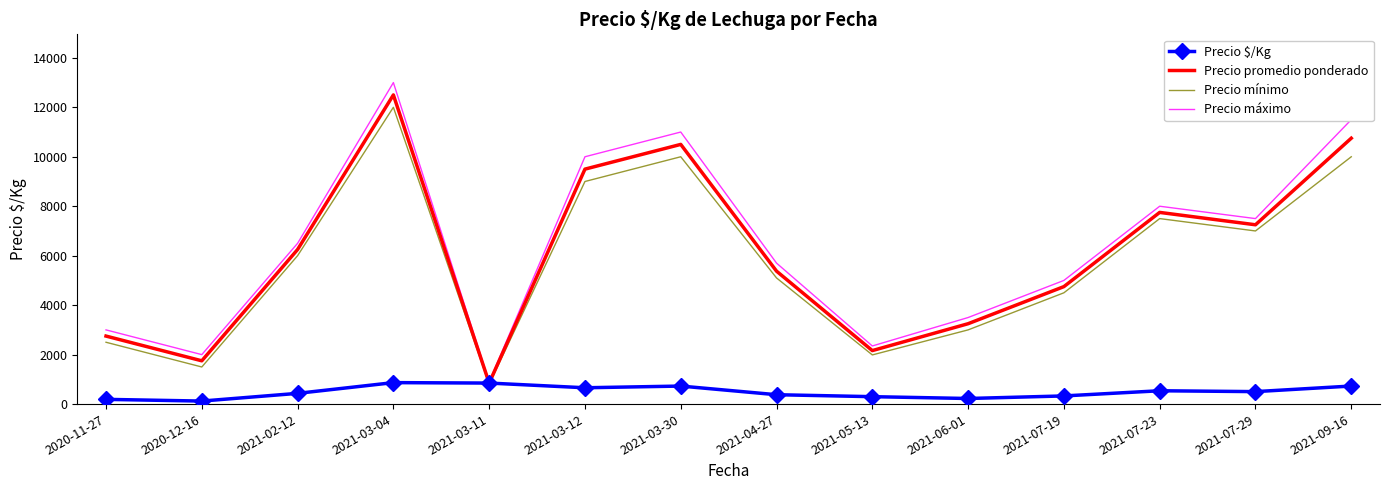

Is it true that Precio máximo equals 6500 at 2021-02-12?

True